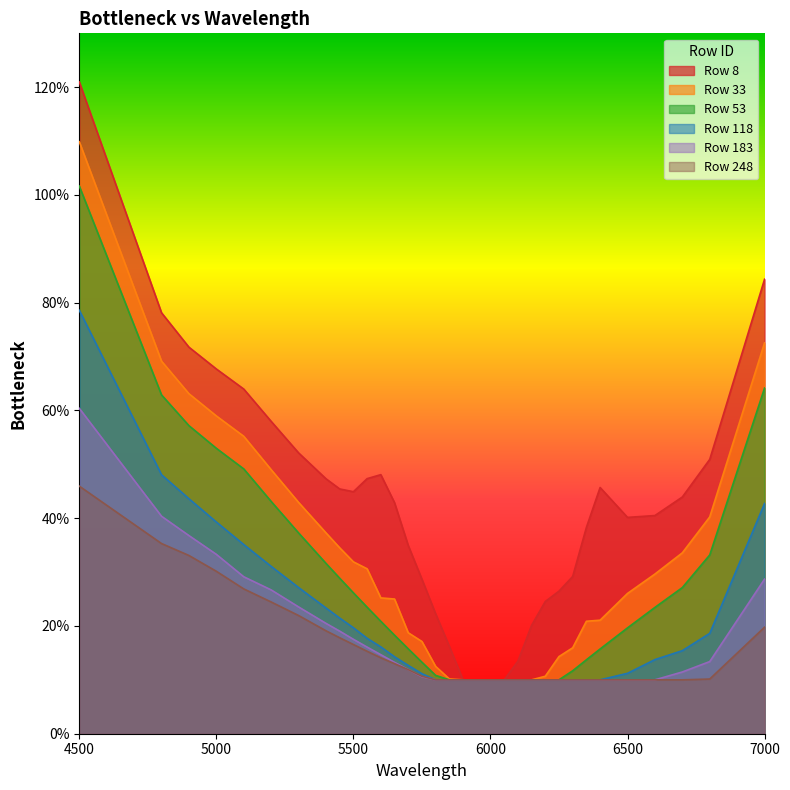

Is the value of 248 at 5700 greater than the value of 118 at 5600?

No